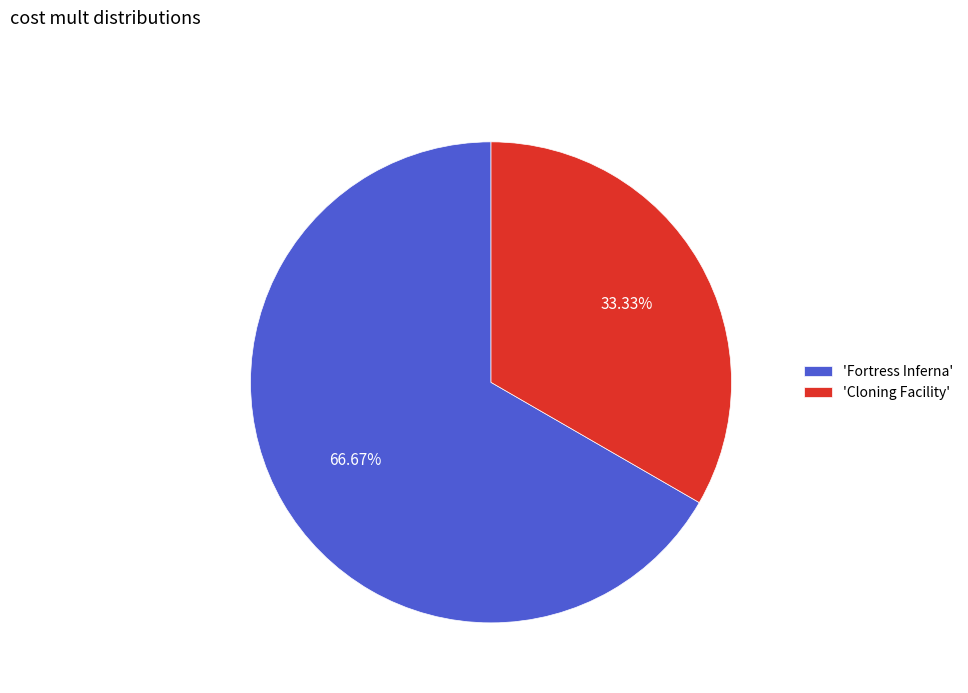

What is the largest slice in the pie chart?

'Fortress Inferna'